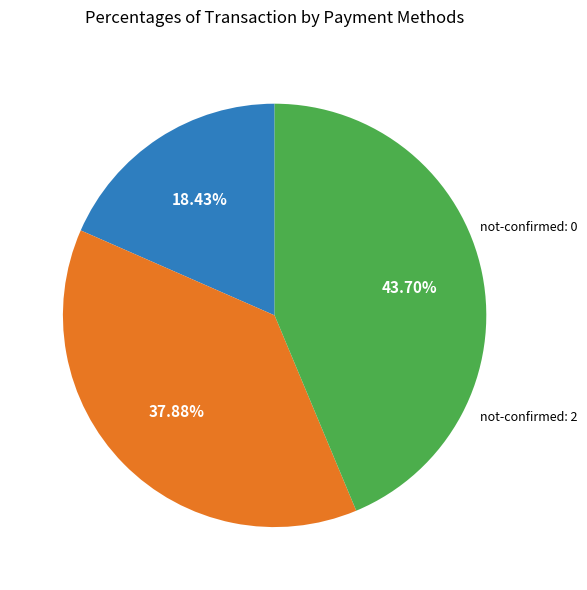

Is there any slice that represents more than half of the pie?

No